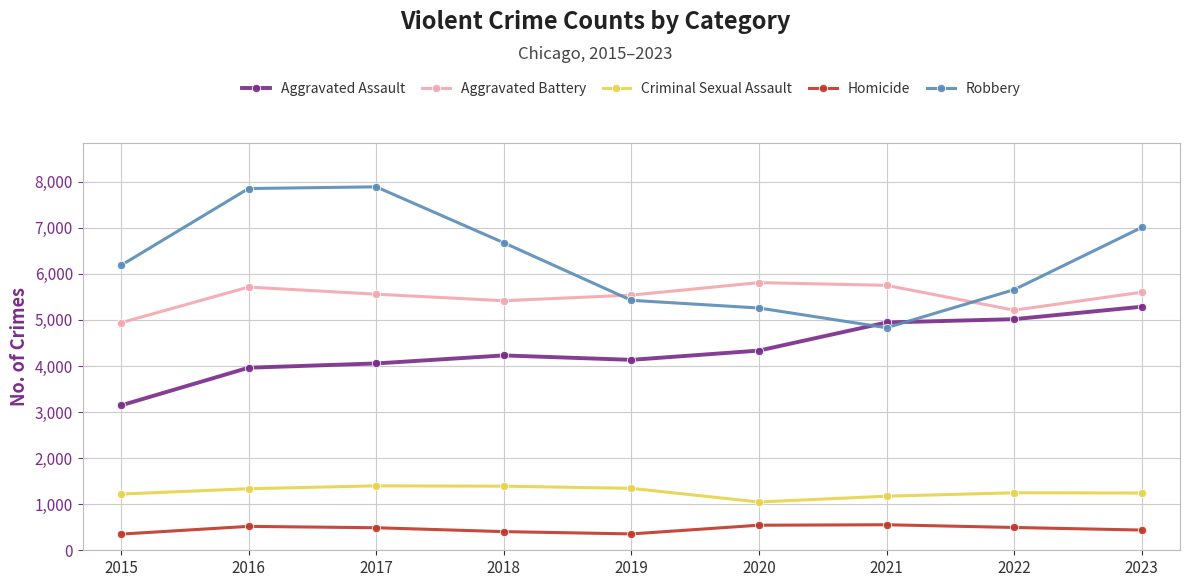

List the series in order of their peak value, highest first.

Robbery, Aggravated Battery, Aggravated Assault, Criminal Sexual Assault, Homicide